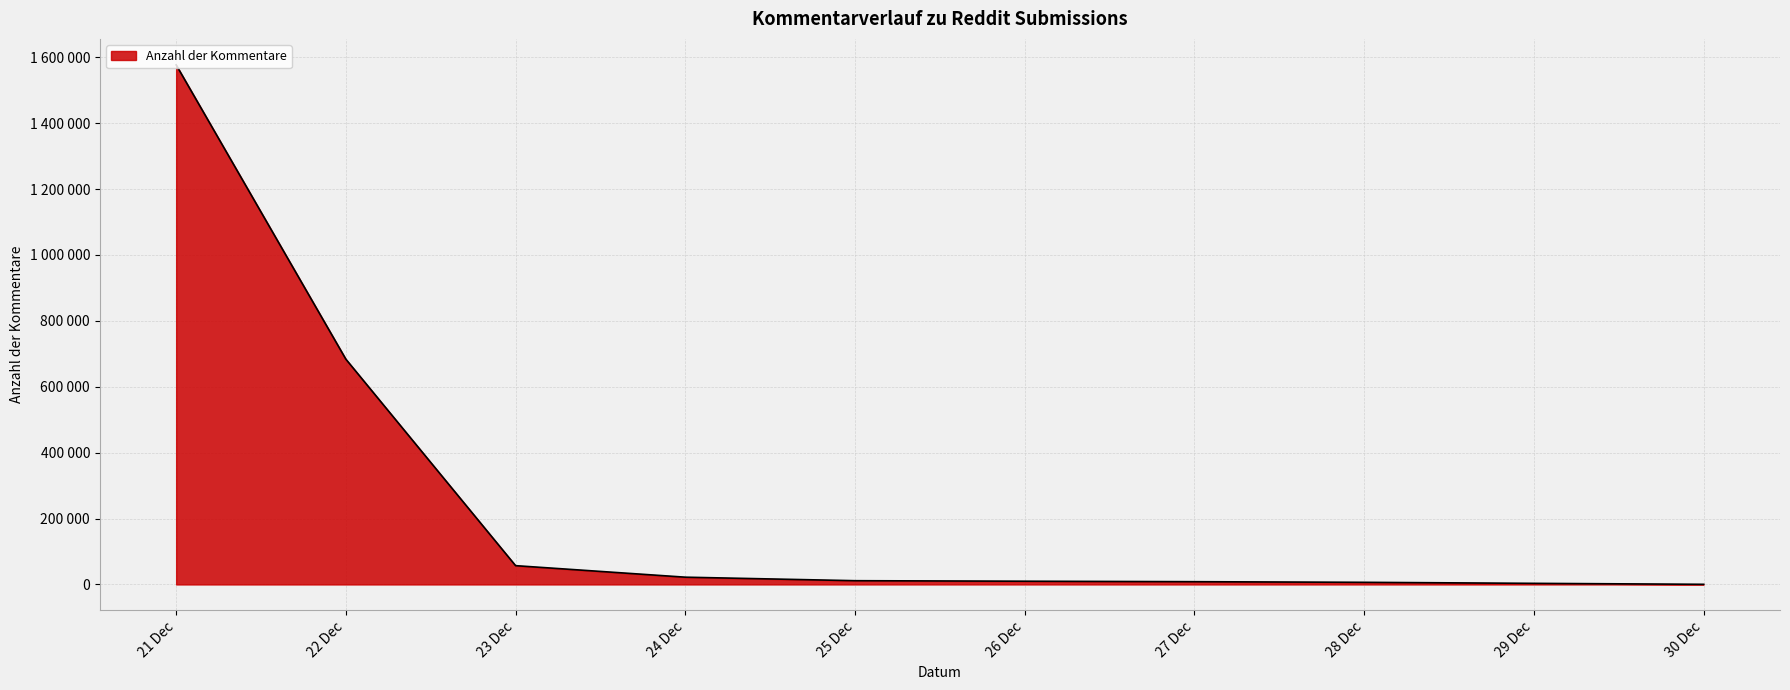

Does the chart display data point markers on the line(s)?

No